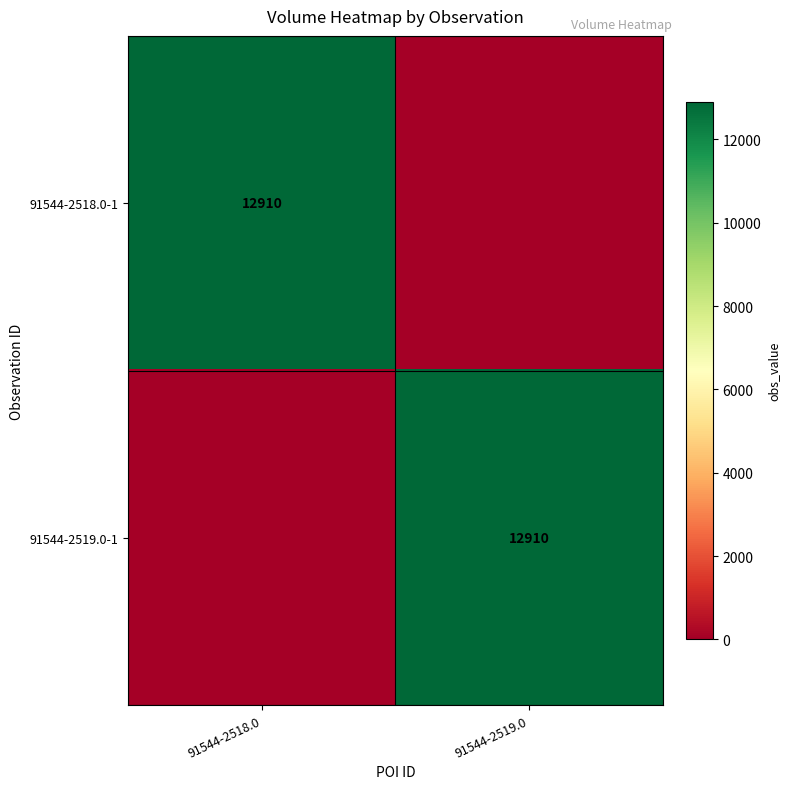

The 91544-2519.0-1 series shows 21305 at 91544-2519.0. True or false?

False